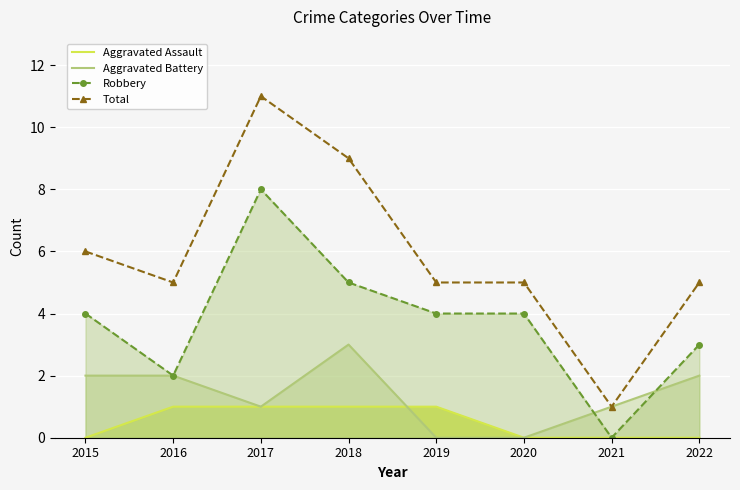

What is the total value across all series at 2017?

21